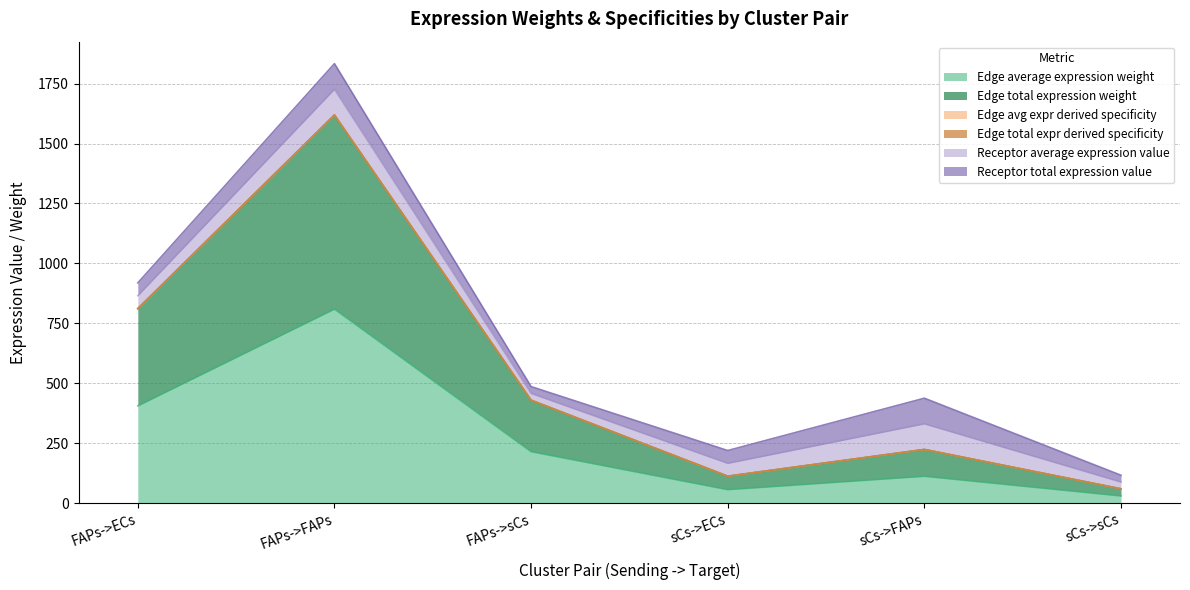

What is the value of the Edge total expr derived specificity point at the 3rd from the left?

429.2